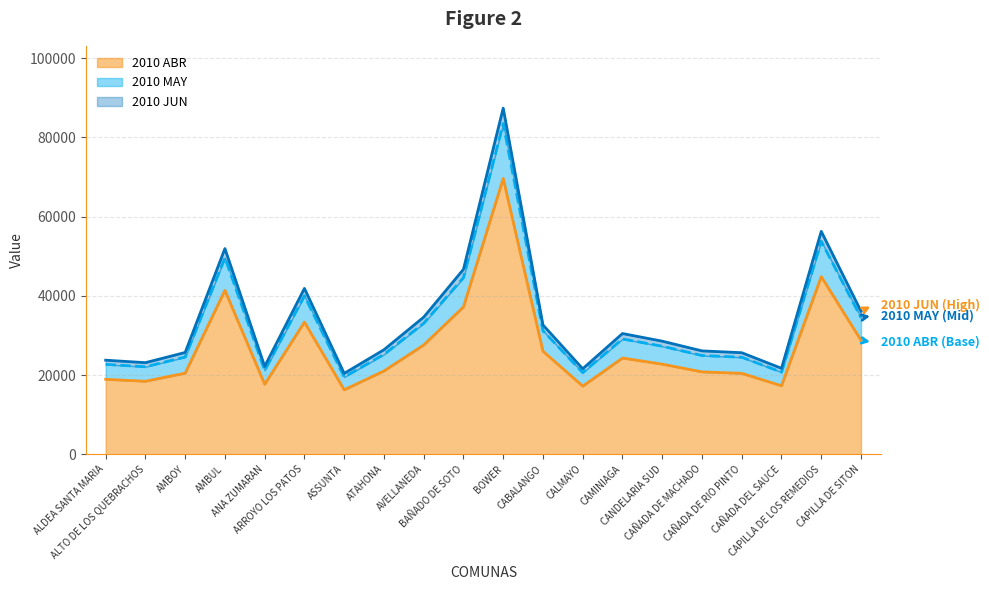

Reading right to left, extract all data points from this chart.

2010 ABR: CAPILLA DE SITON=28768	CAPILLA DE LOS REMEDIOS=44841	CAÑADA DEL SAUCE=17283	CAÑADA DE RIO PINTO=20421	CAÑADA DE MACHADO=20788	CANDELARIA SUD=22742	CAMINIAGA=24278	CALMAYO=17195	CABALANGO=26006	BOWER=69633	BAÑADO DE SOTO=37196	AVELLANEDA=27577	ATAHONA=21017	ASSUNTA=16259	ARROYO LOS PATOS=33359	ANA ZUMARAN=17670	AMBUL=41378	AMBOY=20470	ALTO DE LOS QUEBRACHOS=18418	ALDEA SANTA MARIA=18916
2010 MAY: CAPILLA DE SITON=34493	CAPILLA DE LOS REMEDIOS=53764	CAÑADA DEL SAUCE=20722	CAÑADA DE RIO PINTO=24484	CAÑADA DE MACHADO=24925	CANDELARIA SUD=27267	CAMINIAGA=29109	CALMAYO=20617	CABALANGO=31181	BOWER=83489	BAÑADO DE SOTO=44598	AVELLANEDA=33065	ATAHONA=25199	ASSUNTA=19494	ARROYO LOS PATOS=39997	ANA ZUMARAN=21186	AMBUL=49612	AMBOY=24543	ALTO DE LOS QUEBRACHOS=22083	ALDEA SANTA MARIA=22681
2010 JUN: CAPILLA DE SITON=36105	CAPILLA DE LOS REMEDIOS=56277	CAÑADA DEL SAUCE=21691	CAÑADA DE RIO PINTO=25629	CAÑADA DE MACHADO=26090	CANDELARIA SUD=28542	CAMINIAGA=30470	CALMAYO=21581	CABALANGO=32639	BOWER=87392	BAÑADO DE SOTO=46683	AVELLANEDA=34611	ATAHONA=26377	ASSUNTA=20405	ARROYO LOS PATOS=41867	ANA ZUMARAN=22176	AMBUL=51931	AMBOY=25690	ALTO DE LOS QUEBRACHOS=23115	ALDEA SANTA MARIA=23741